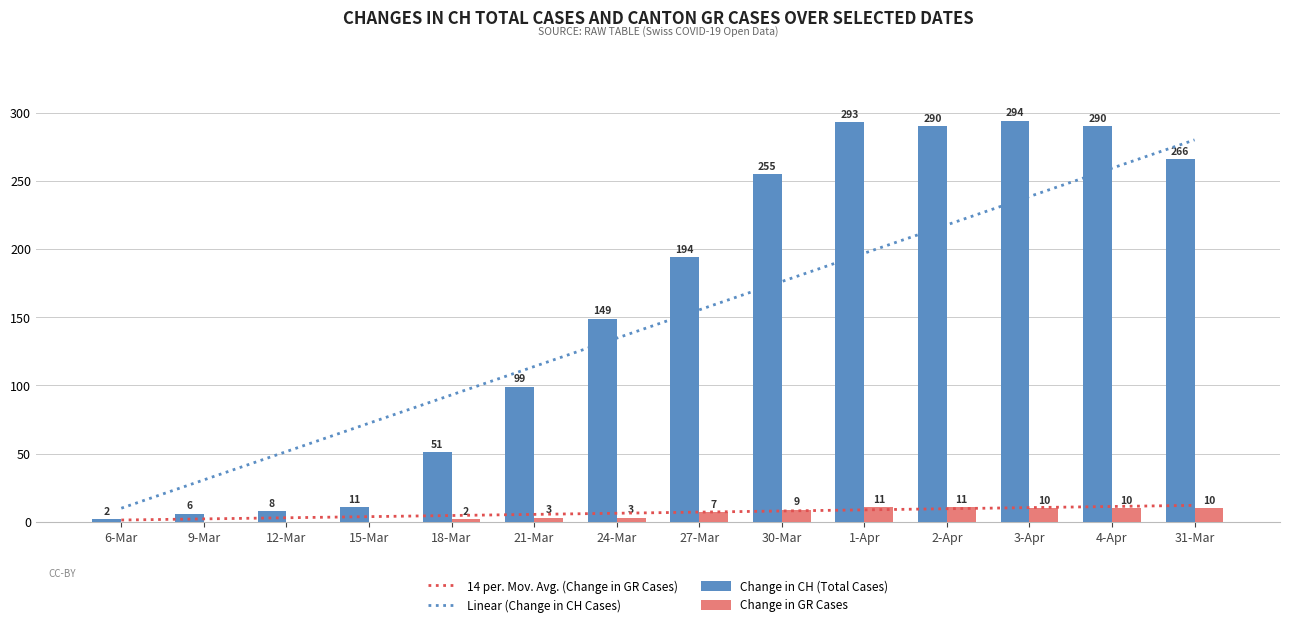

True or false: 14 per. Mov. Avg. (Change in GR Cases) has a value of 4.7 at 30-Mar.

False